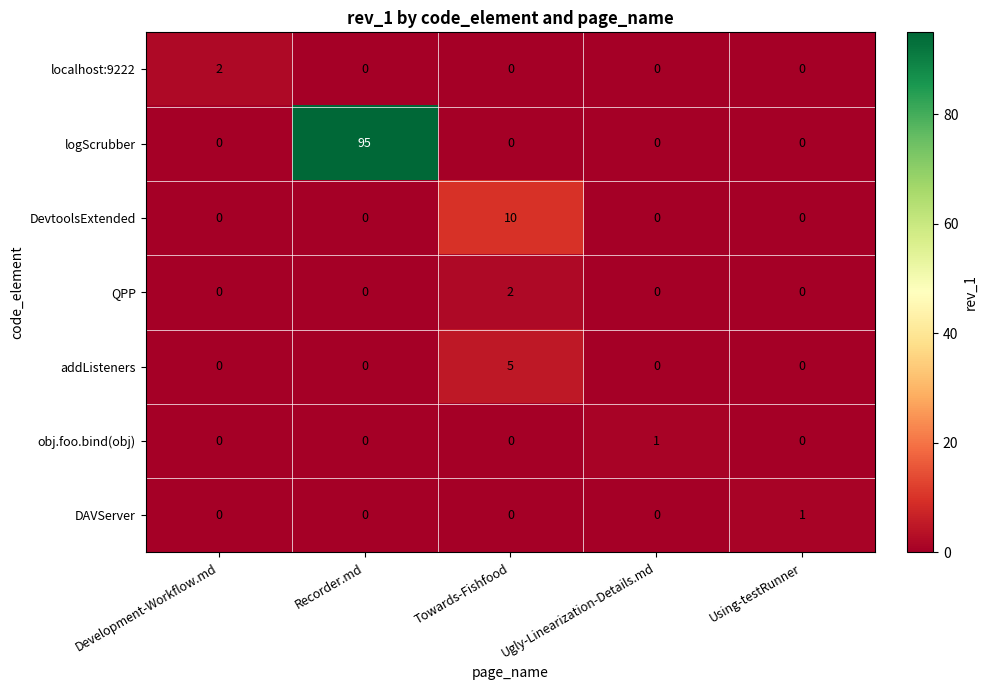

How many data points does each series have?

5